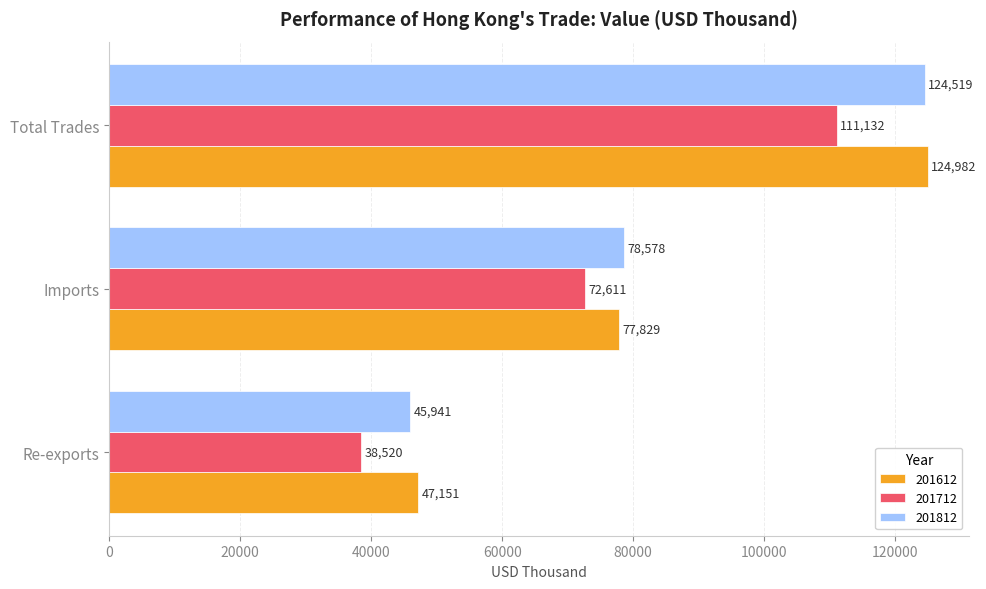

List the series in order of their peak value, lowest first.

201712, 201812, 201612